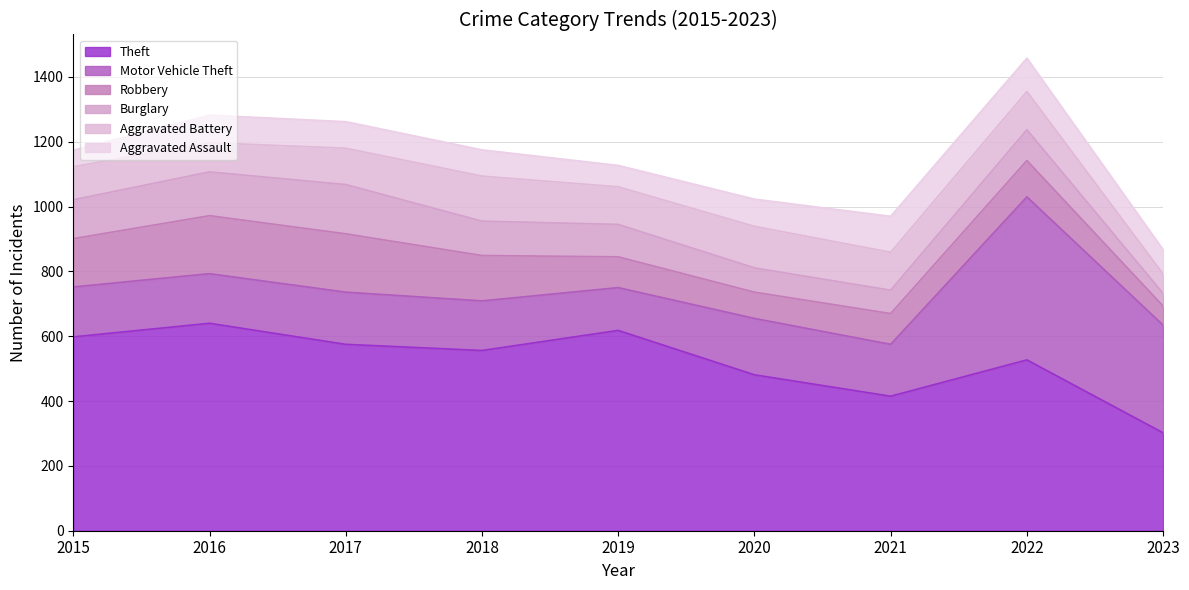

Which label corresponds to the largest value in the chart?

2016